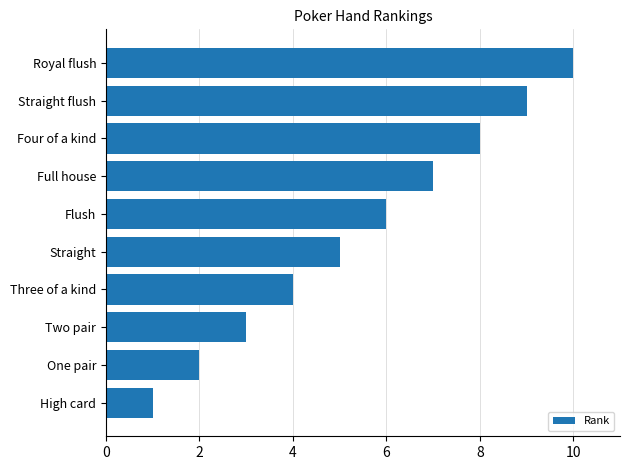

At which label is the value closest to 5?

Straight